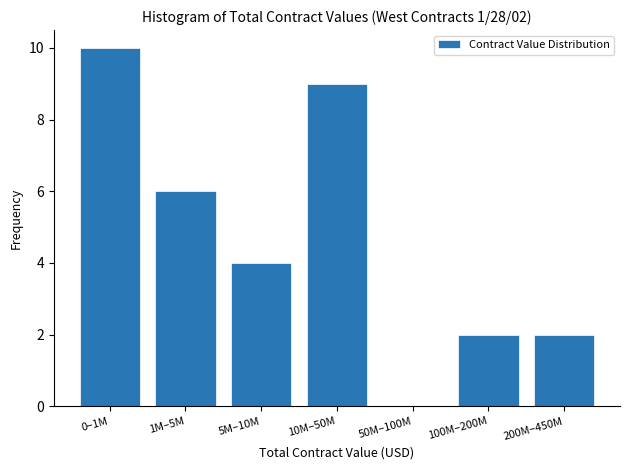

Reading right to left, extract all data points from this chart.

200M–450M=2	100M–200M=2	50M–100M=0	10M–50M=9	5M–10M=4	1M–5M=6	0–1M=10